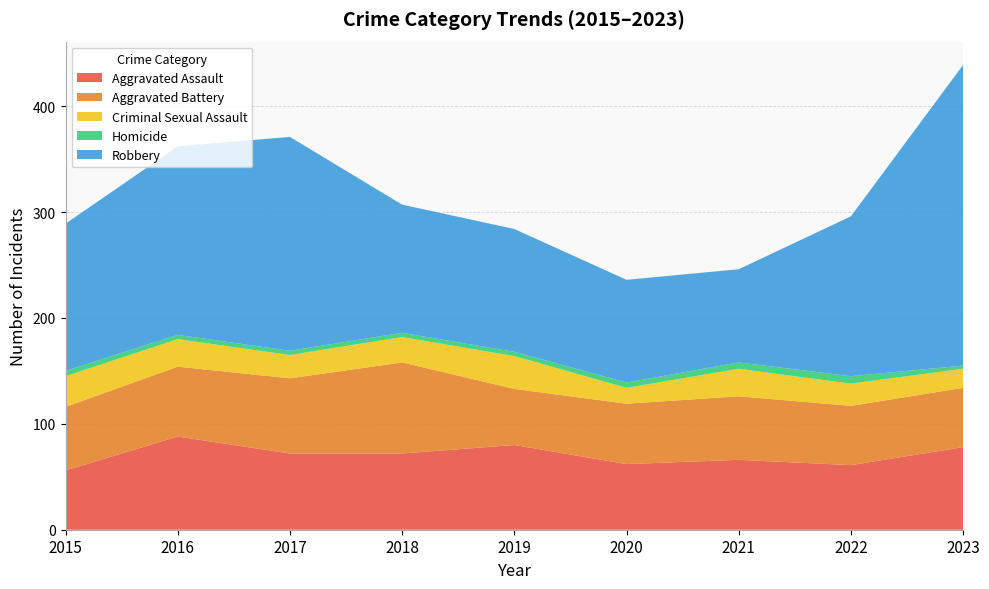

Reading right to left, list all the values displayed in this chart.

Aggravated Assault: 78	61	66	62	80	72	72	88	56
Aggravated Battery: 56	56	60	57	53	86	71	66	60
Criminal Sexual Assault: 18	21	26	15	31	24	22	26	29
Homicide: 3	7	6	5	4	4	4	4	5
Robbery: 284	151	88	97	116	121	202	178	139